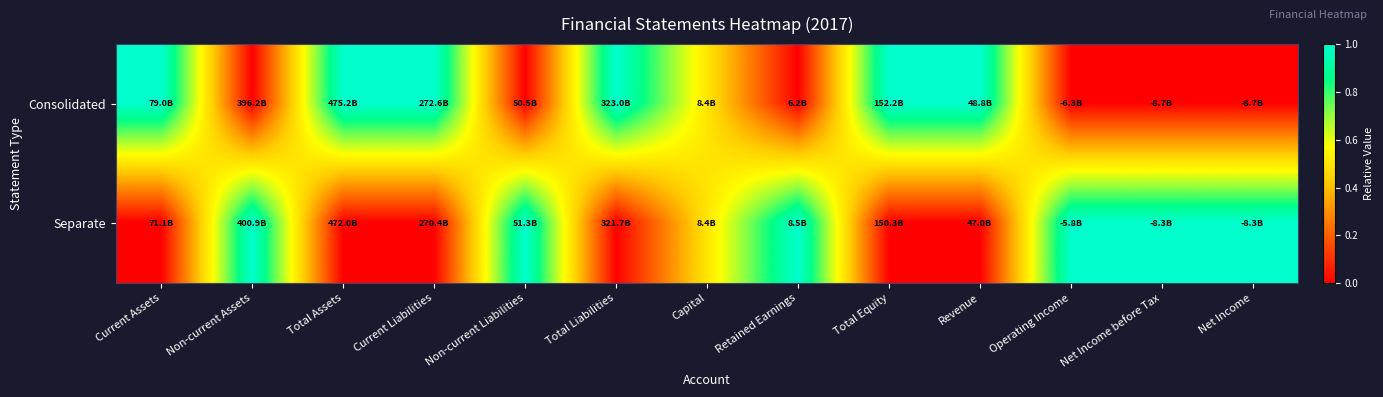

At how many categories does at least one series exceed 0?

13